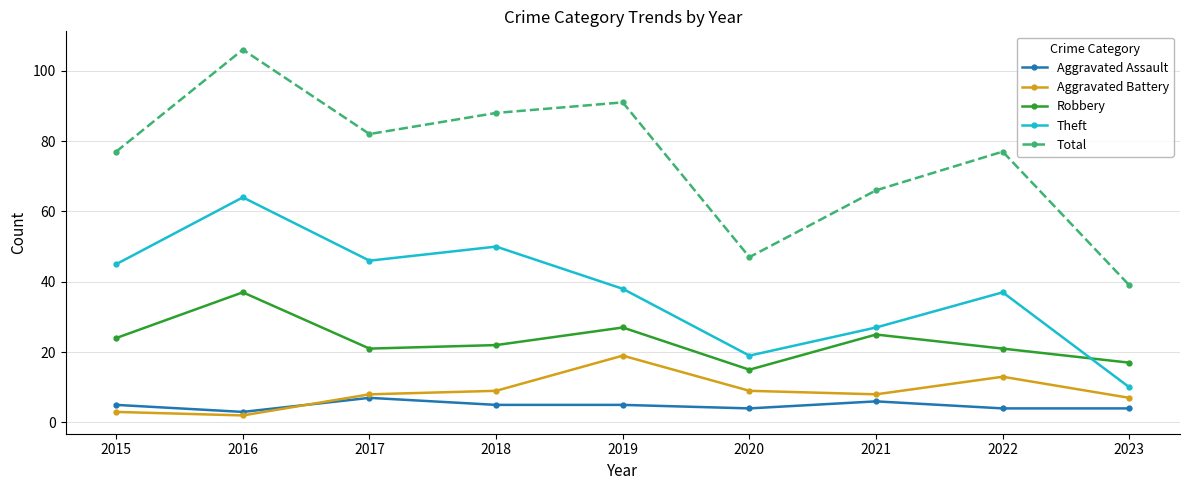

The Aggravated Battery series shows 23 at 2022. True or false?

False